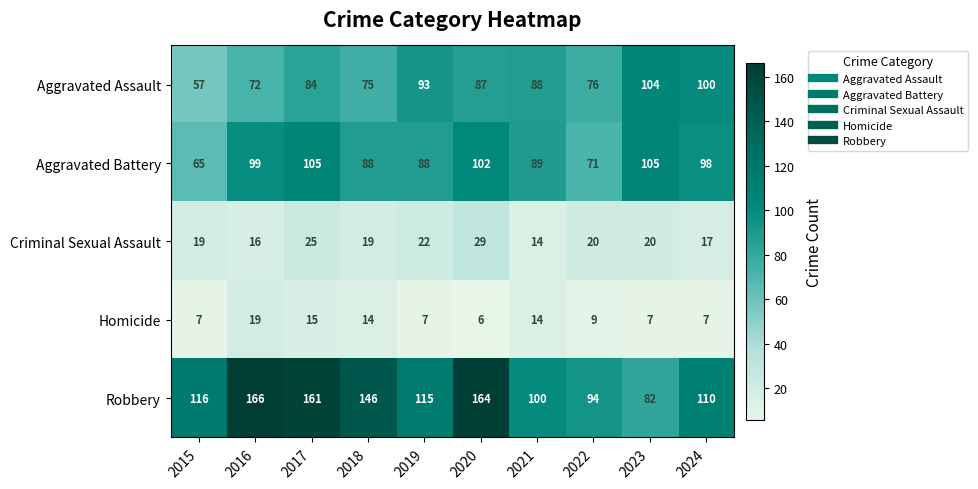

What is the difference between the second highest and minimum values in the Aggravated Battery series?

40